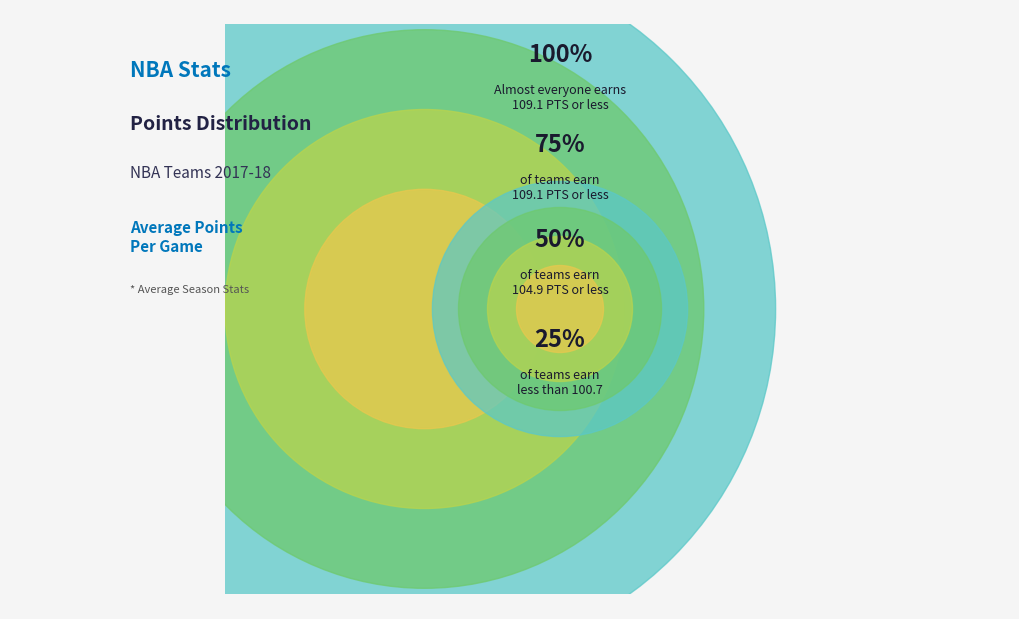

Does Dallas Mavericks account for over 50% of the chart?

No